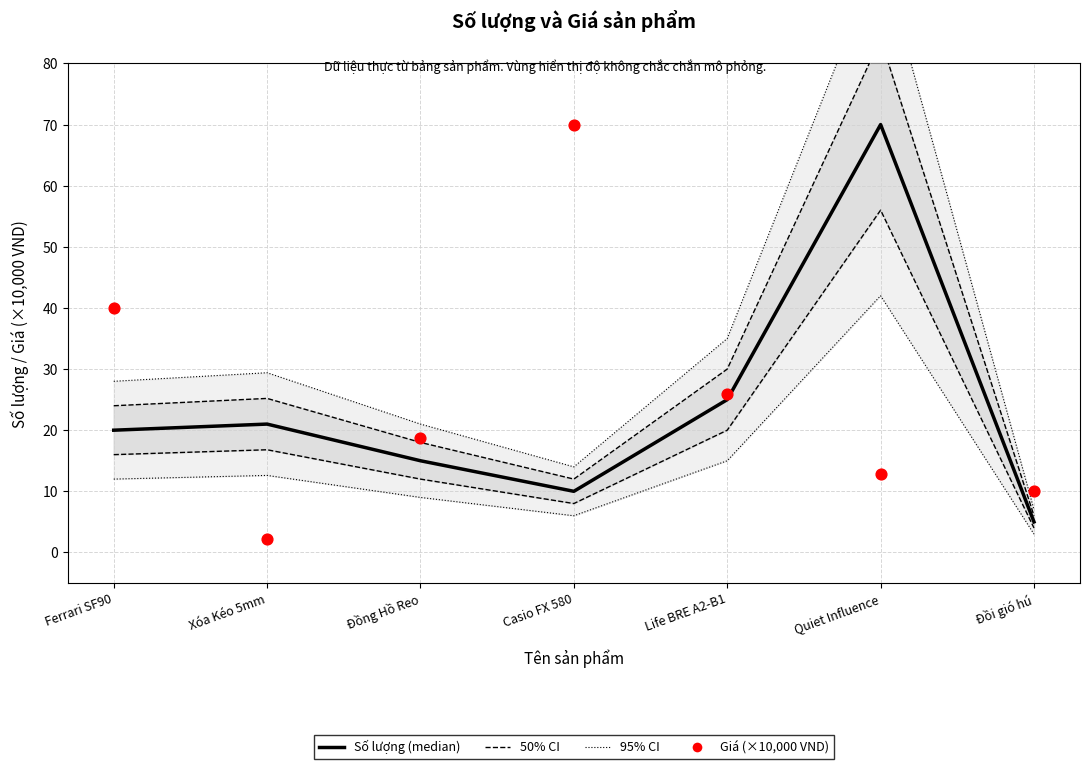

Which series reaches the minimum Y coordinate?

Giá (×10,000 VND)